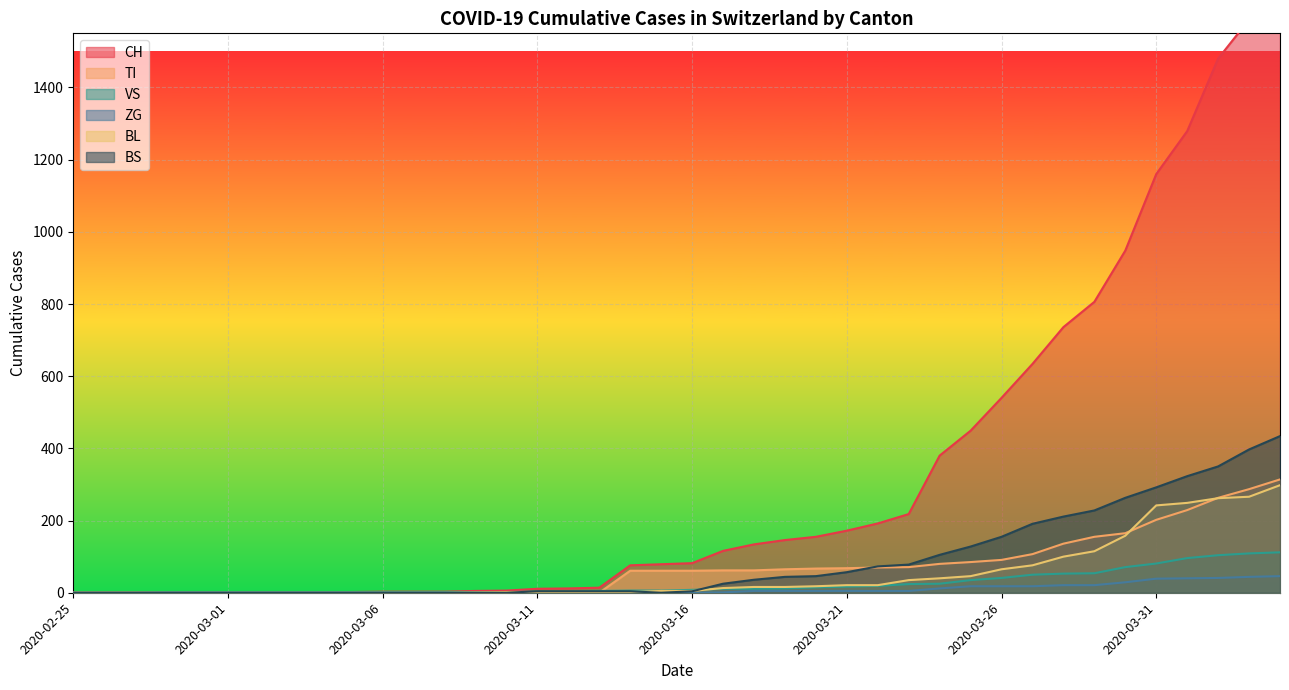

Does the chart display data point markers on the line(s)?

No